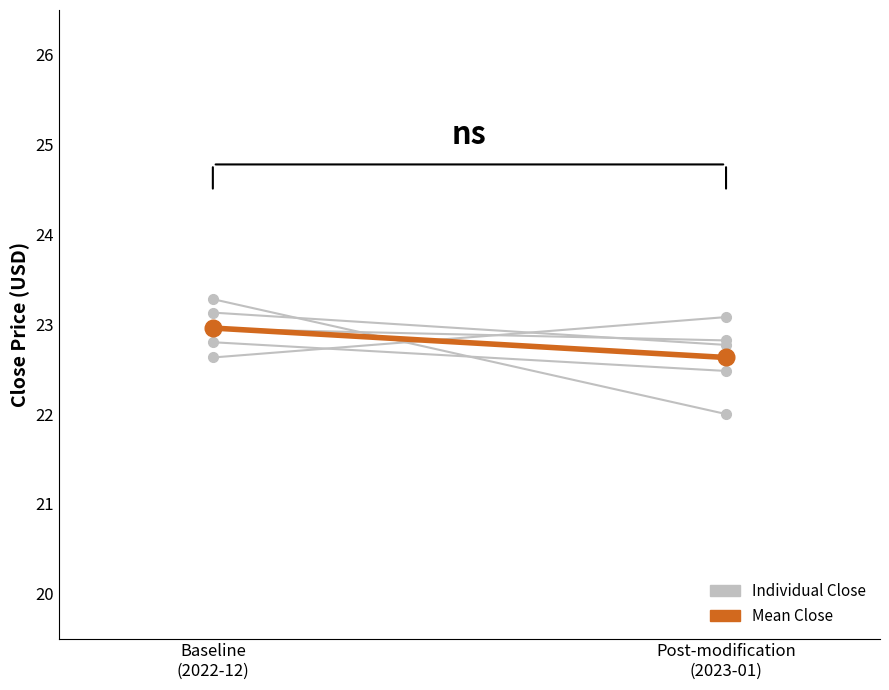

List the series in order of their peak value, lowest first.

Mean Close, Individual 1